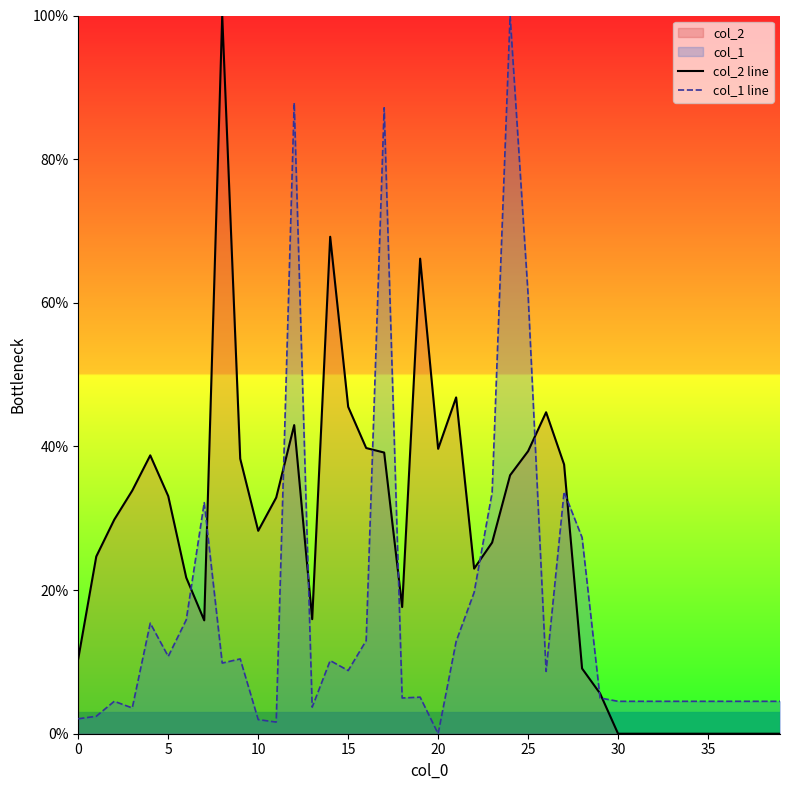

Count the number of categories in the chart.

40